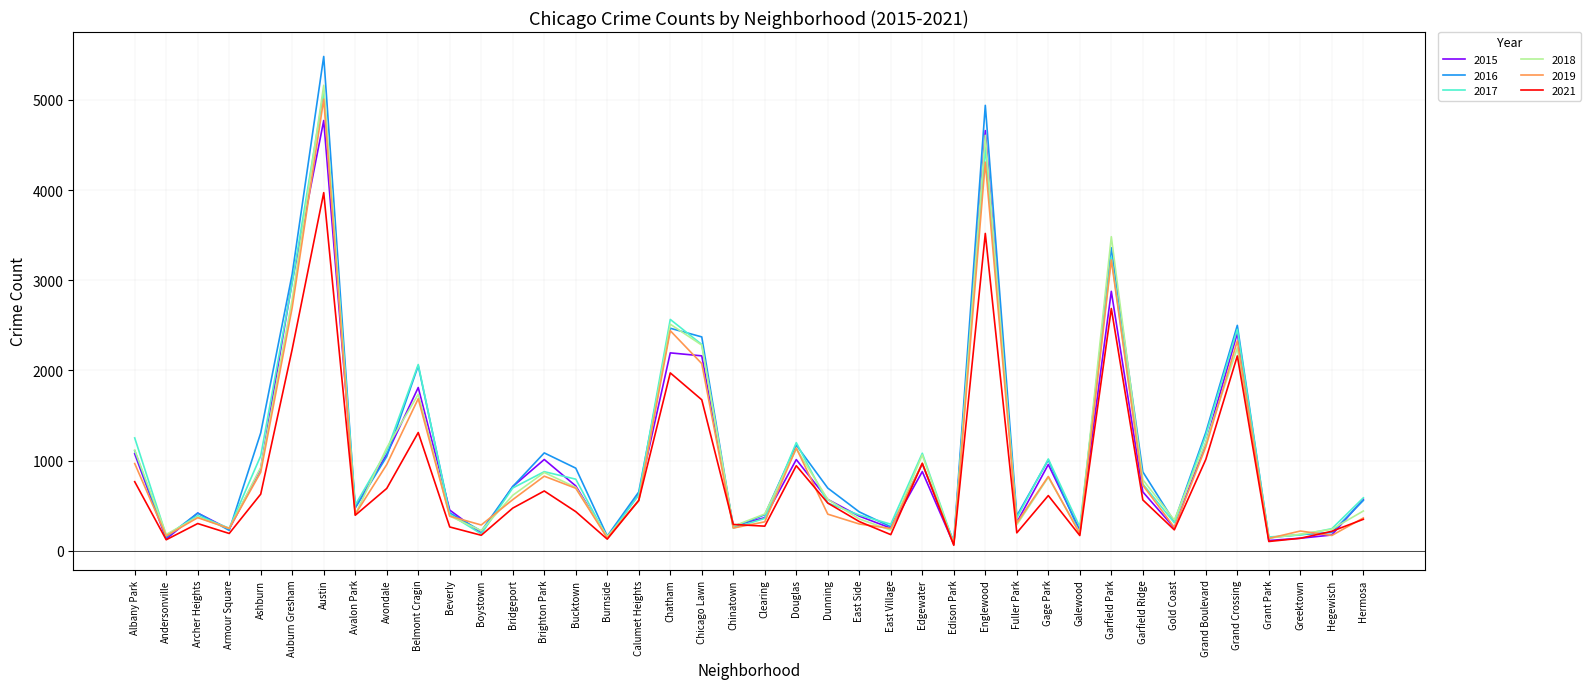

True or false: 2019 has a value of 166 at Andersonville.

True